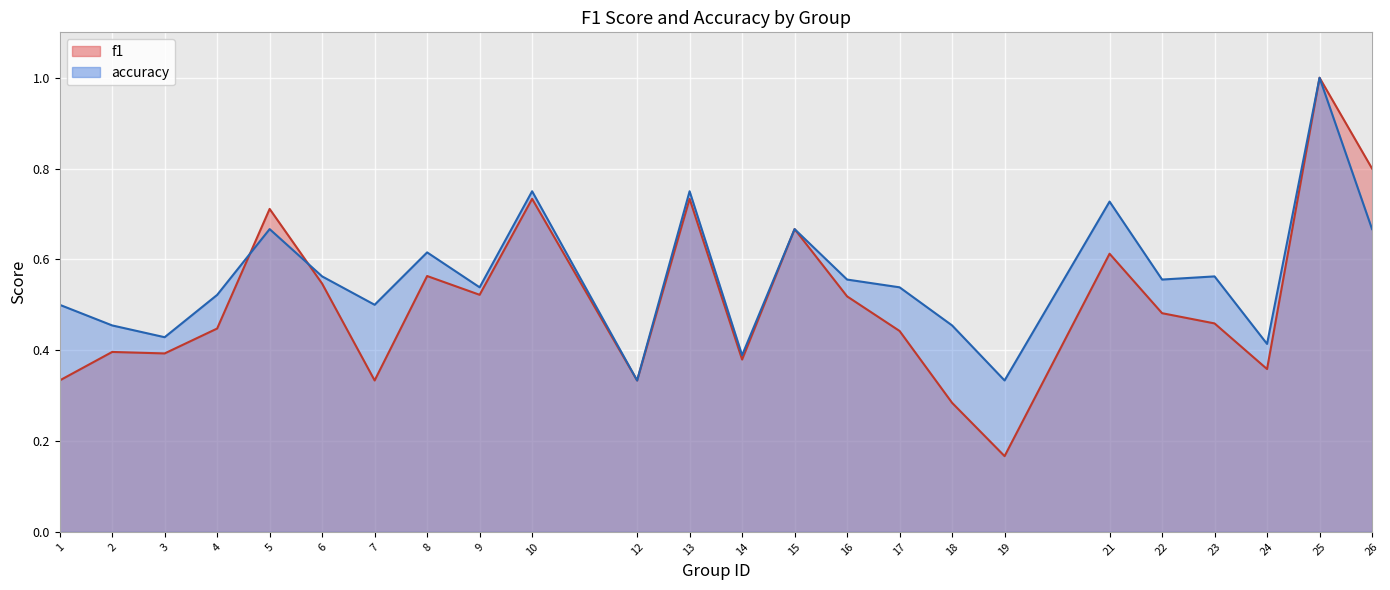

Rank the series by their maximum value, from highest to lowest.

f1, accuracy